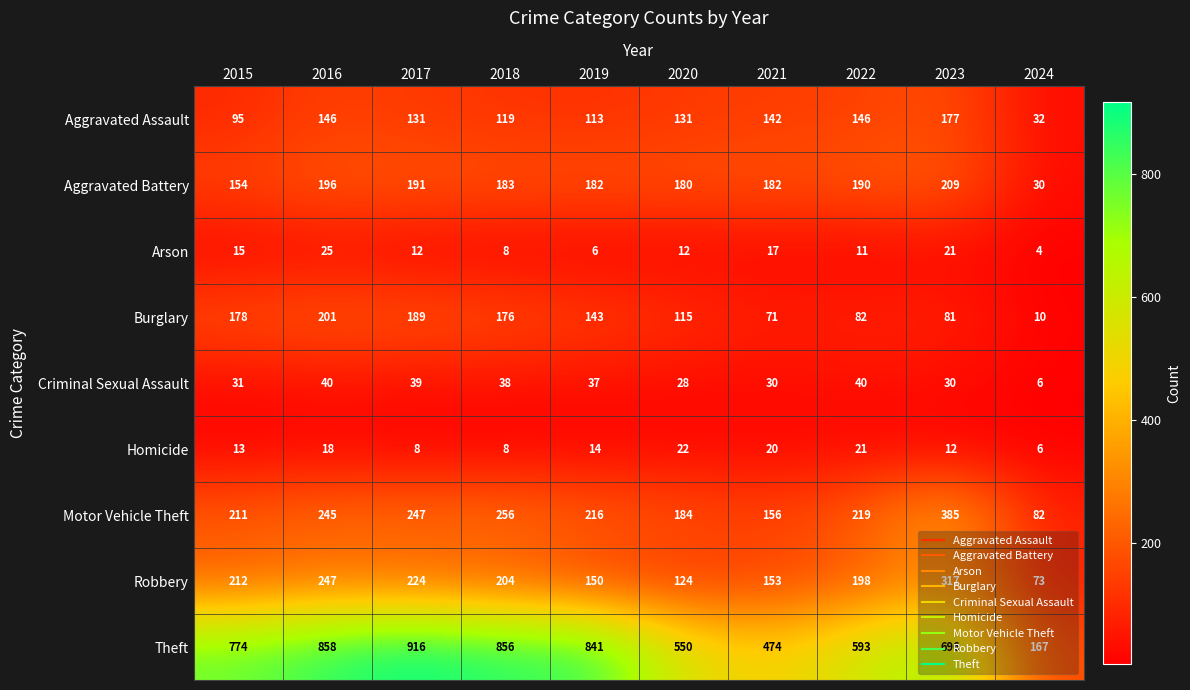

At which label does Aggravated Assault first exceed 131?

2016